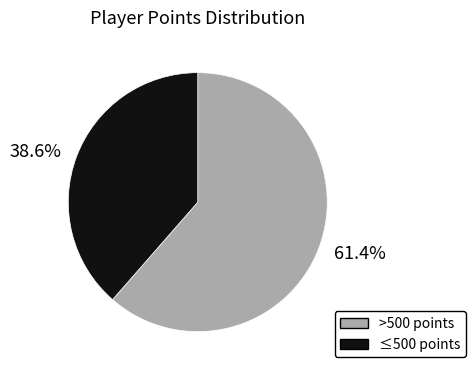

How many slices are in this pie chart?

2